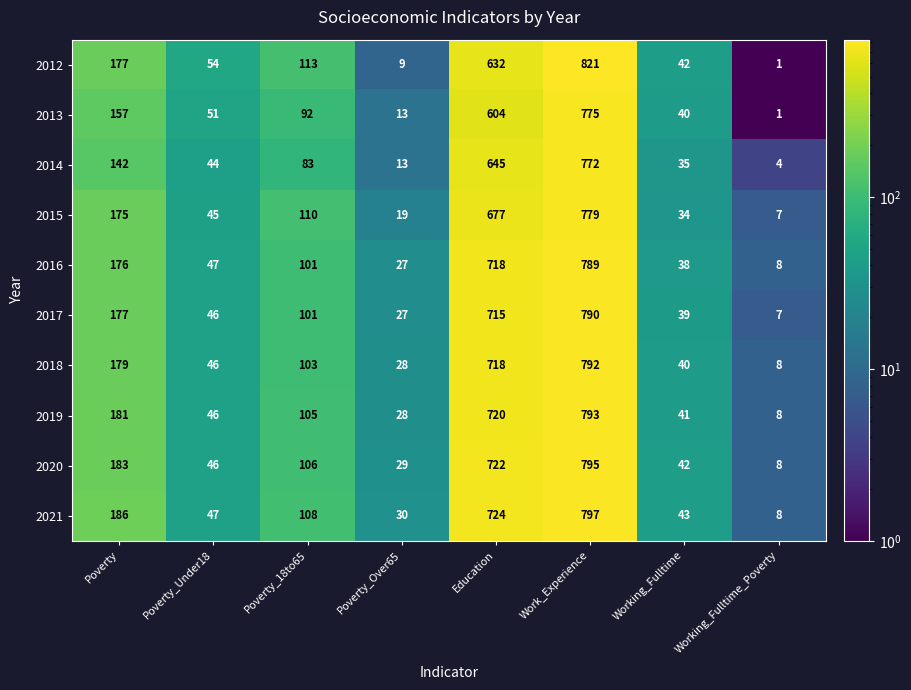

How many data points in 2017 are less than 101?

4